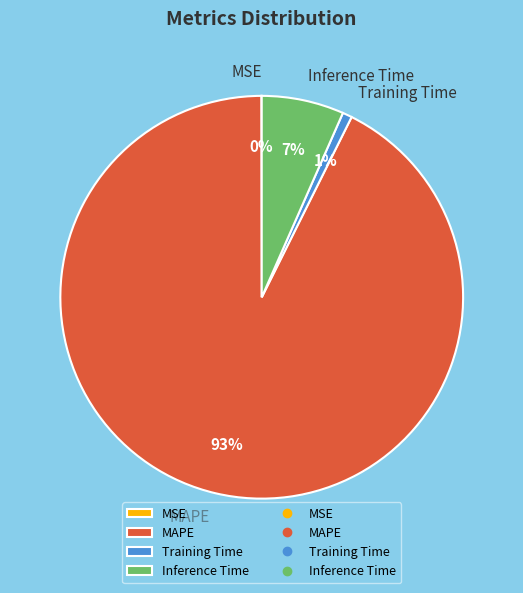

Is there any slice that represents more than half of the pie?

Yes